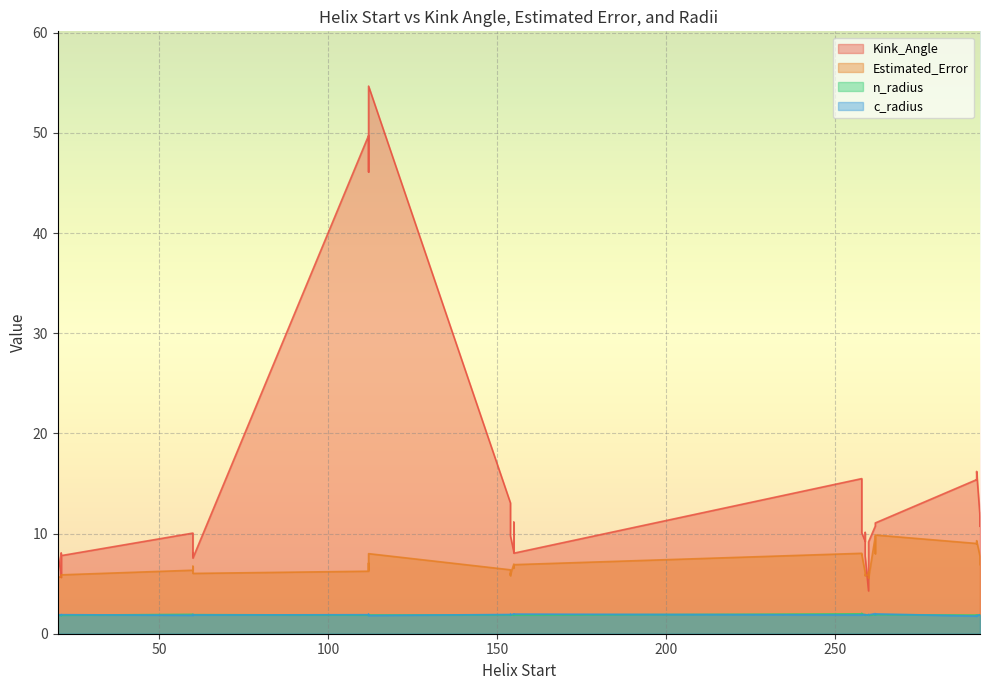

The Kink_Angle series shows 12.1 at 21. True or false?

False